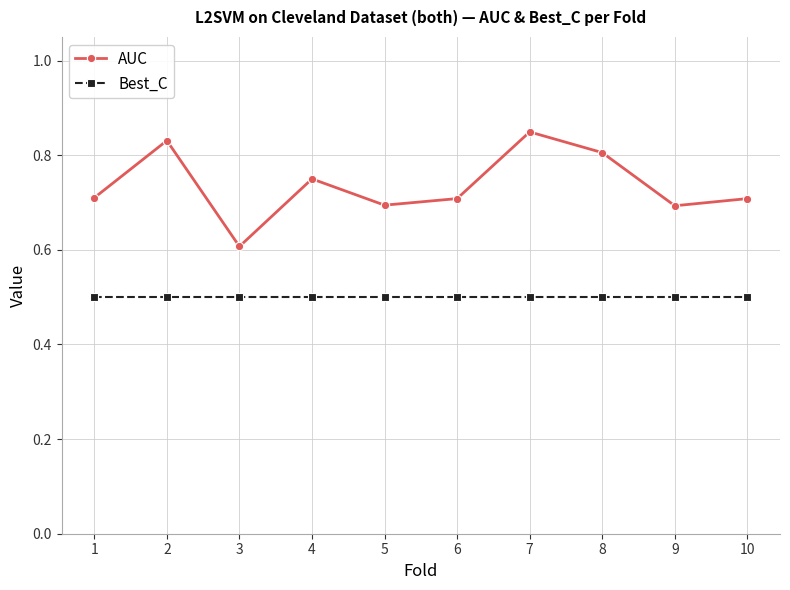

True or false: Best_C and AUC cross at least once.

False